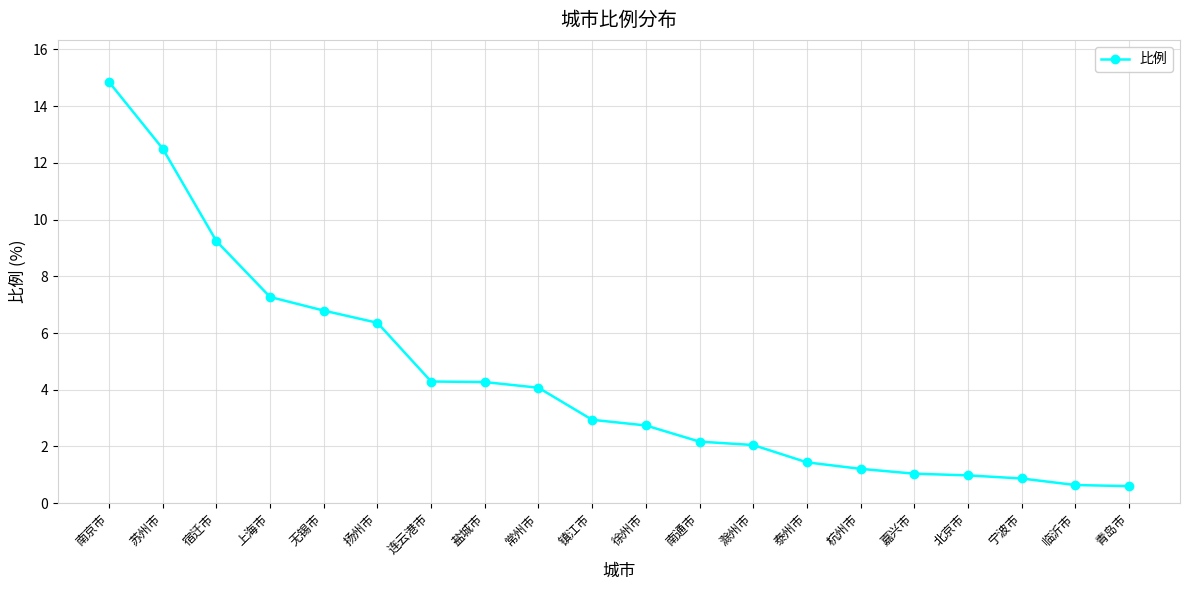

The chart shows a value of 11.9 at 上海市. True or false?

False